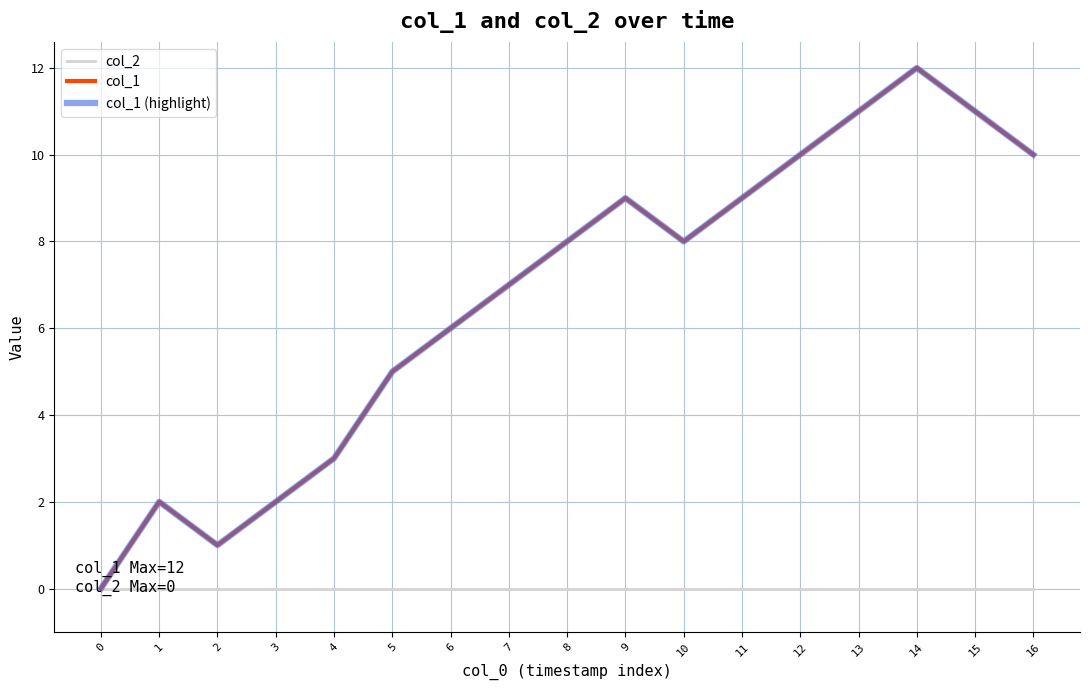

Is the value of col_1 (highlight) at 10 greater than the value of col_1 at 0?

Yes